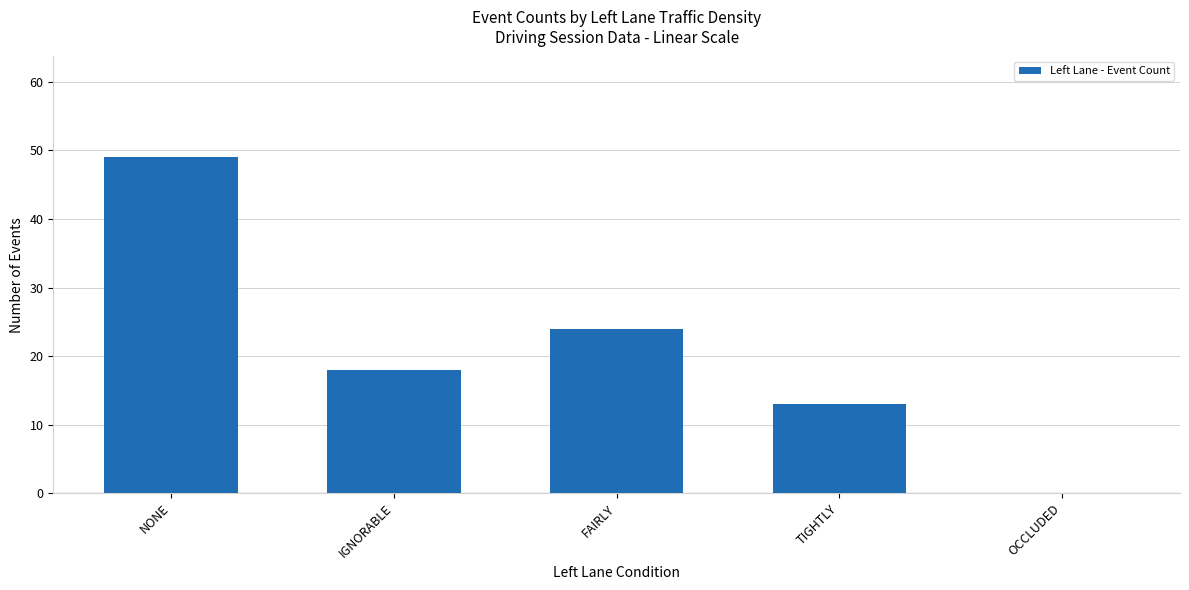

Reading right to left, transcribe all the data shown in this chart.

OCCLUDED=0	TIGHTLY=13	FAIRLY=24	IGNORABLE=18	NONE=49